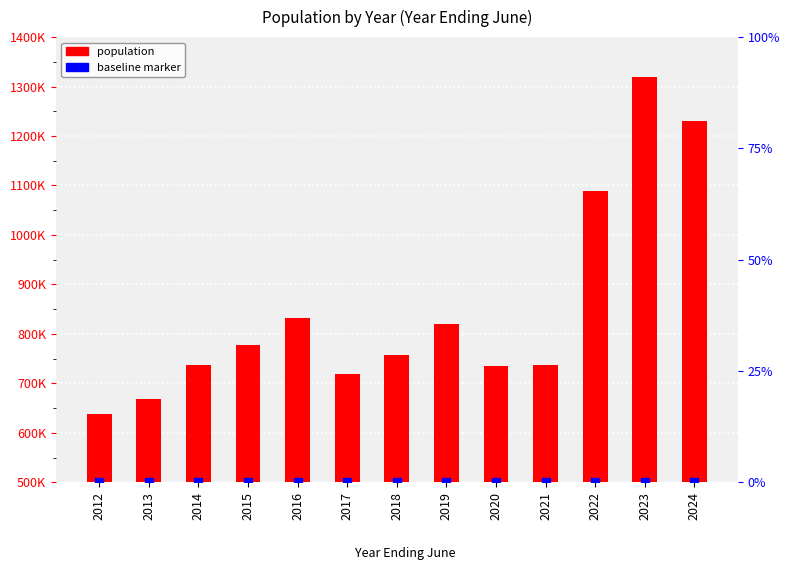

What is the change in value from 2012 to 2024?

+592000